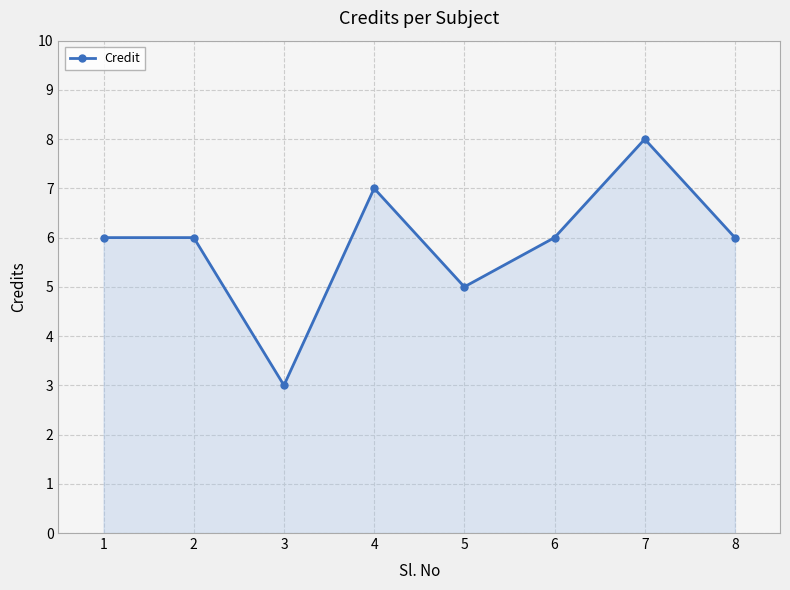

True or false: the data has more than 0 interior local peaks.

True